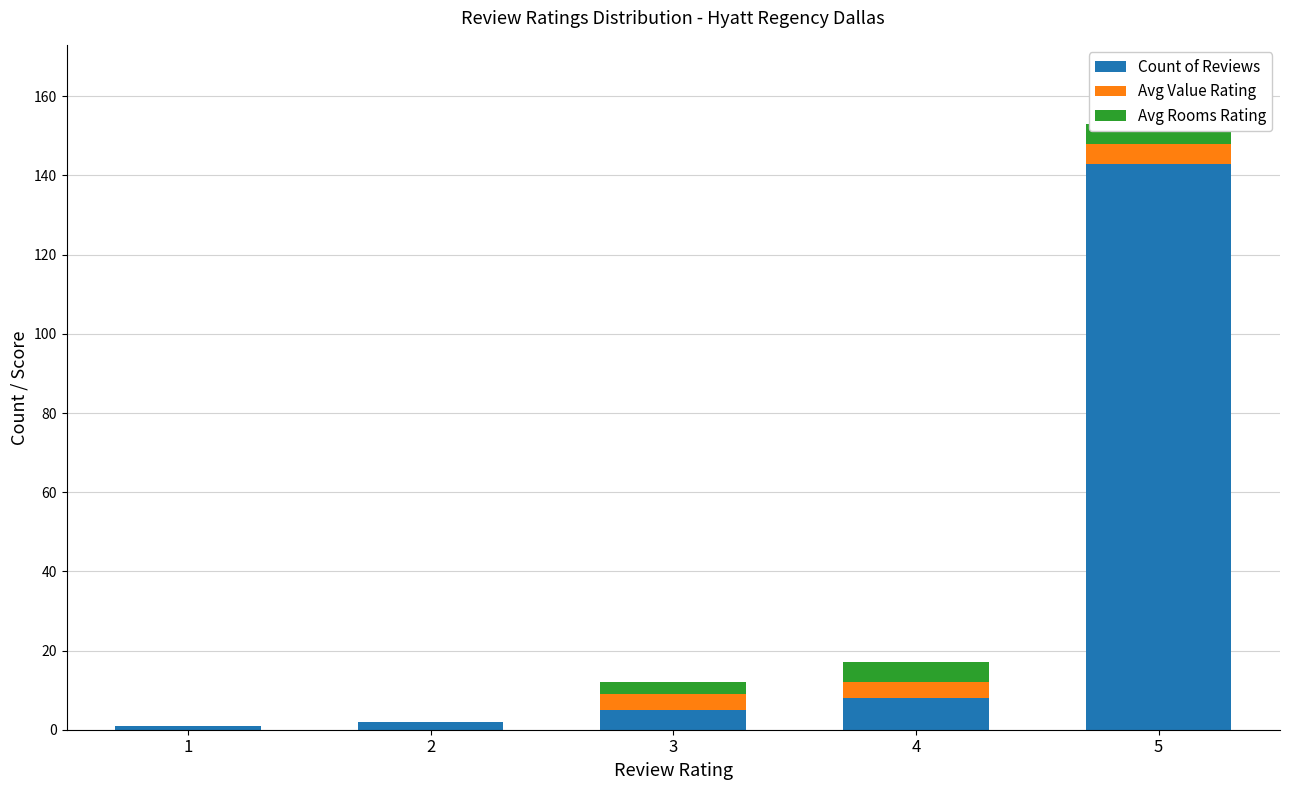

Is the value of Count of Reviews at 3 greater than the value of Avg Rooms Rating at 2?

Yes